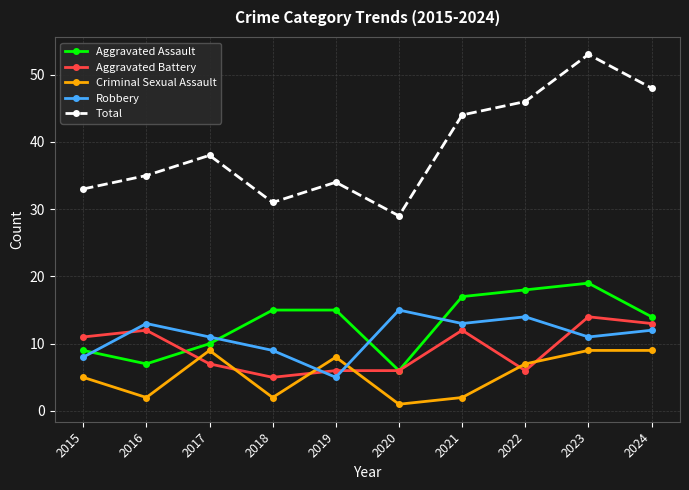

Where do Aggravated Battery and Aggravated Assault first cross each other?

2016 and 2017